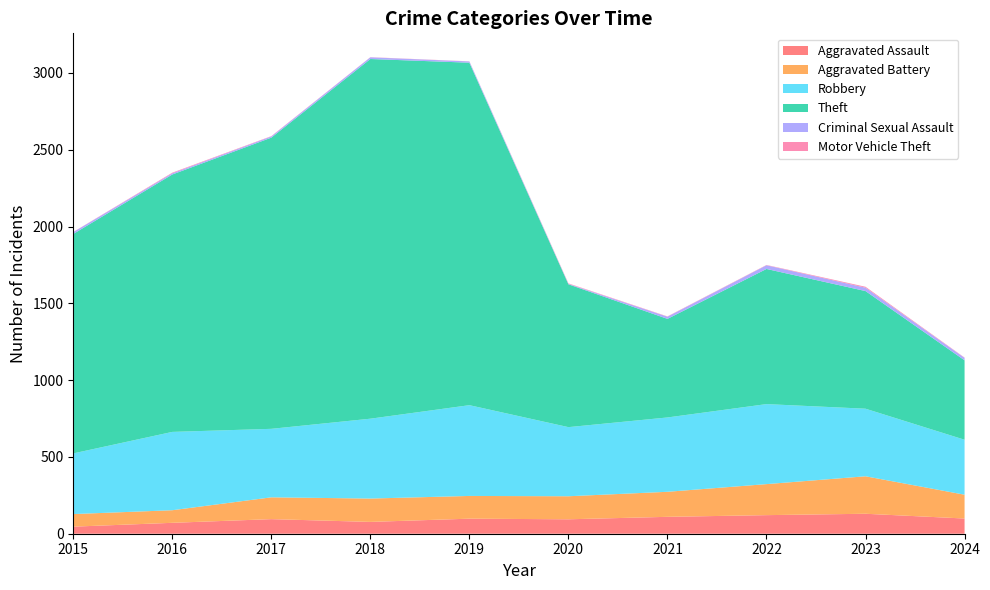

Reading right to left, extract all data points from this chart.

Aggravated Assault: 99	130	121	110	94	98	77	95	71	46
Aggravated Battery: 155	244	202	163	150	148	152	142	82	82
Robbery: 358	440	521	484	450	591	520	446	510	395
Theft: 517	766	880	642	930	2230	2342	1896	1676	1429
Criminal Sexual Assault: 16	22	24	14	3	8	11	8	8	12
Motor Vehicle Theft: 2	6	2	2	3	1	1	2	4	1